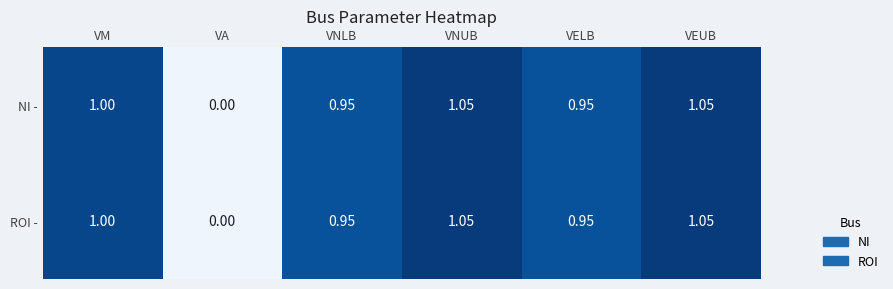

Is the value of NI - at VM greater than the value of ROI - at VEUB?

No